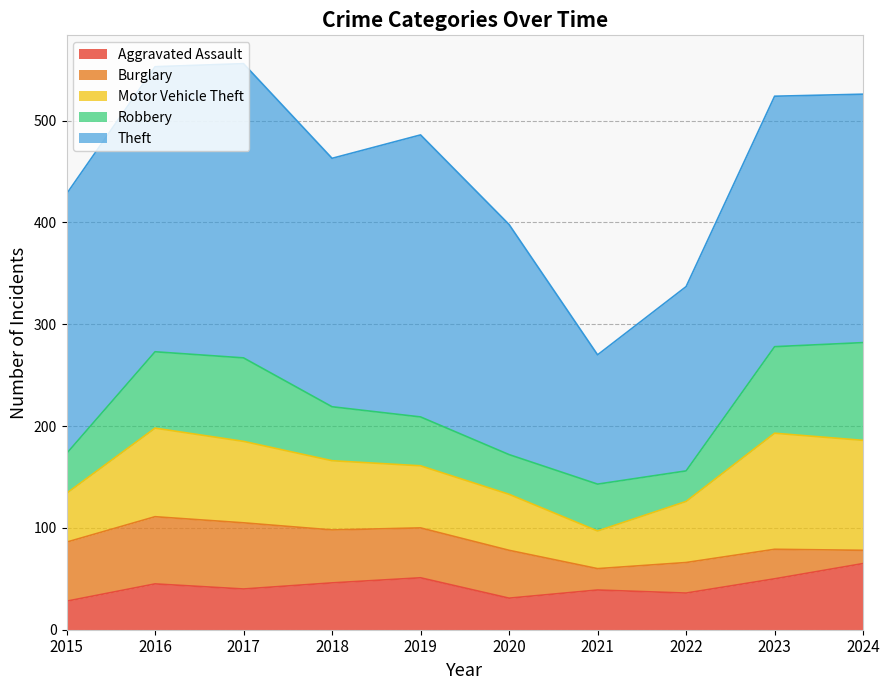

How many interior local valleys does the Motor Vehicle Theft series have?

1